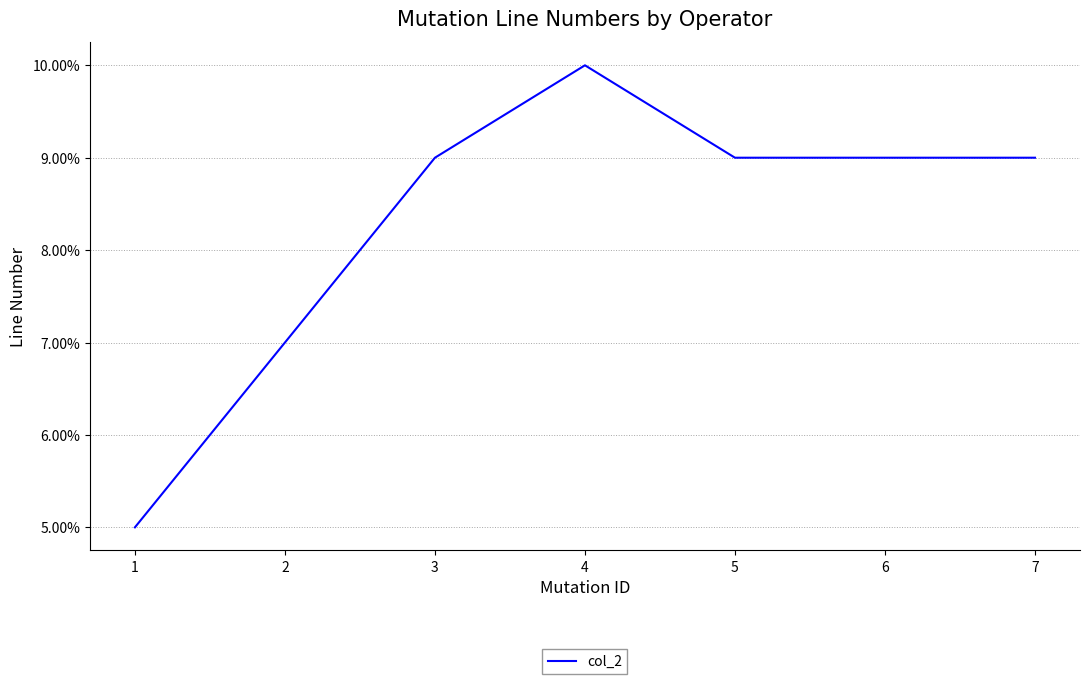

What is the difference between the maximum and second lowest values?

3